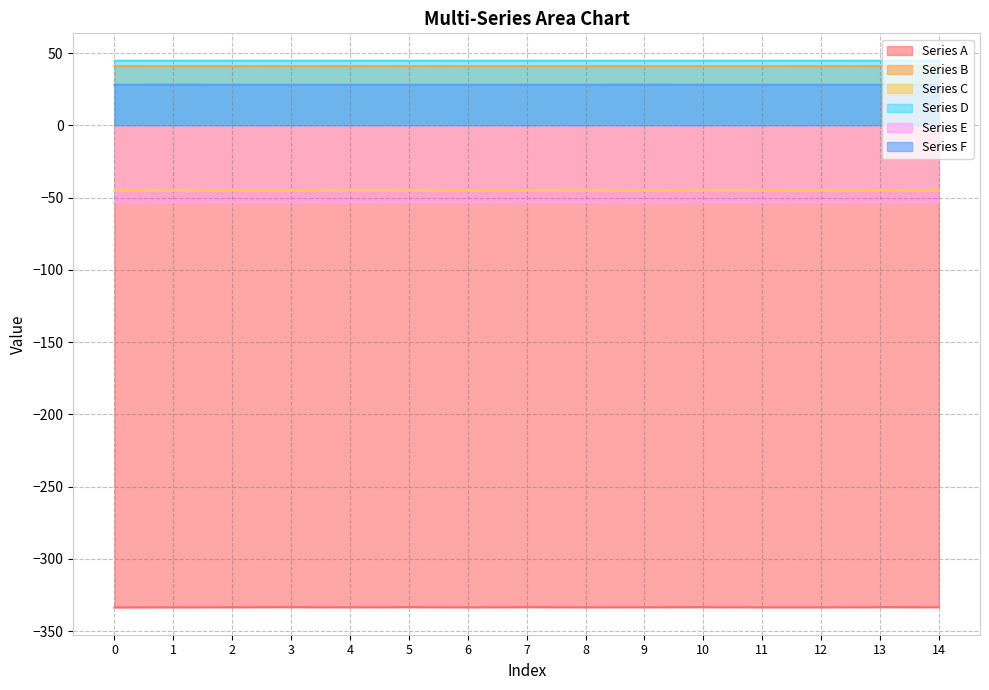

Which series changed the most between 1 and 13?

Series A